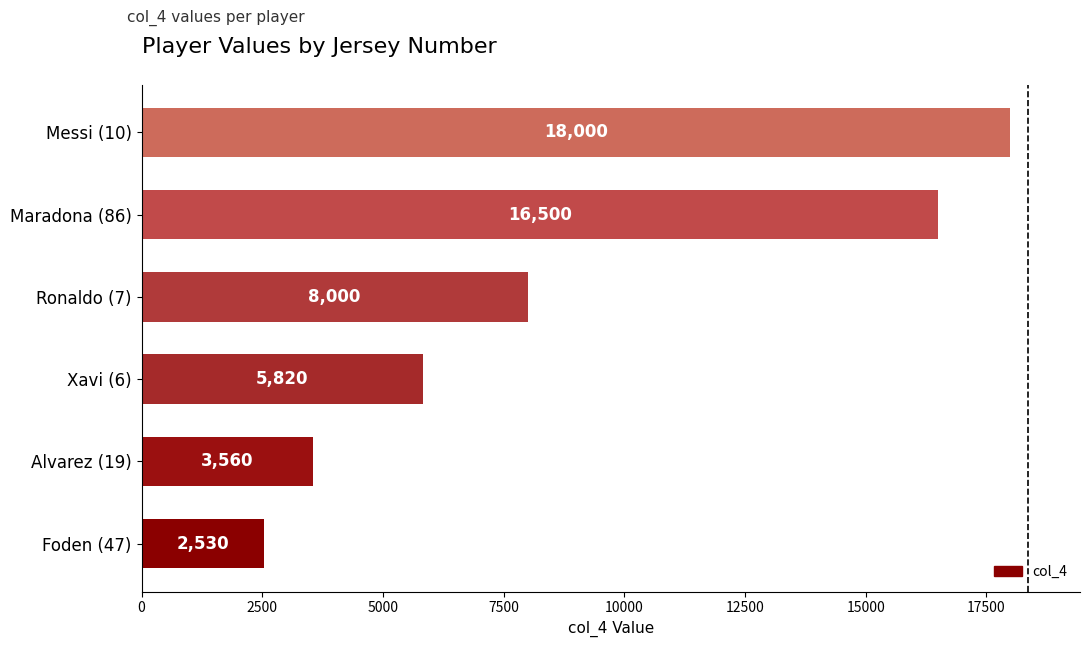

Reading bottom to top, what are all the values shown in this chart?

Foden (47)=2530	Alvarez (19)=3560	Xavi (6)=5820	Ronaldo (7)=8000	Maradona (86)=16500	Messi (10)=18000